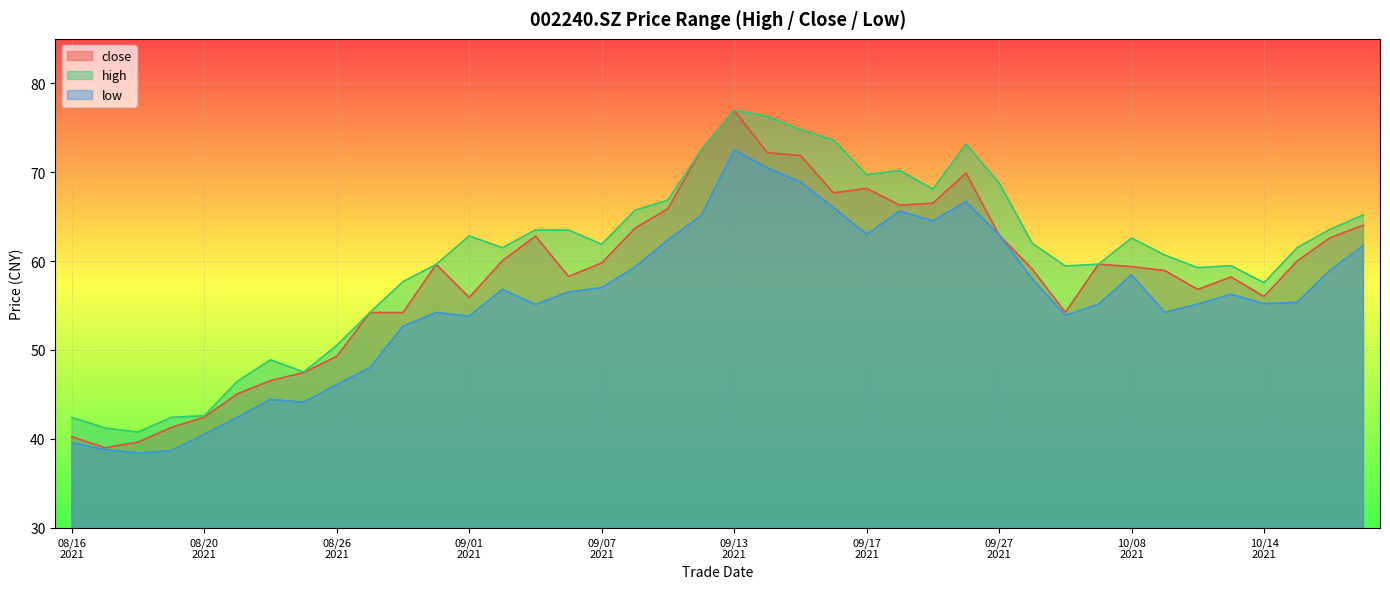

Which series has the largest total across all categories?

high